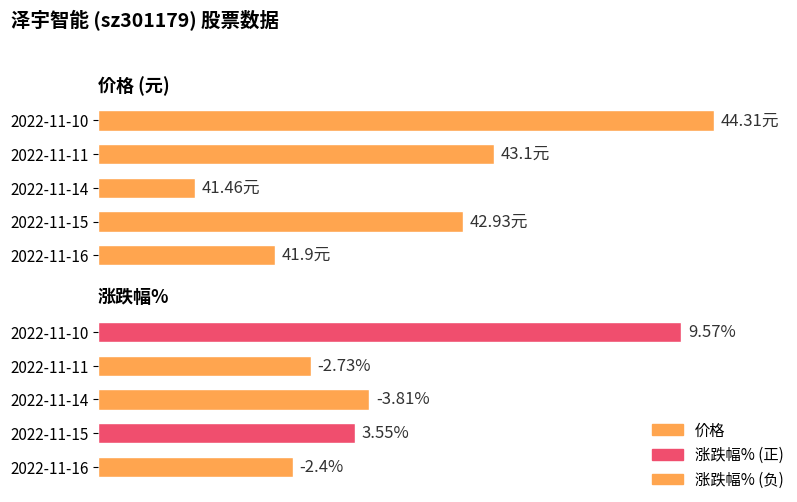

How many bars are there in total?

10